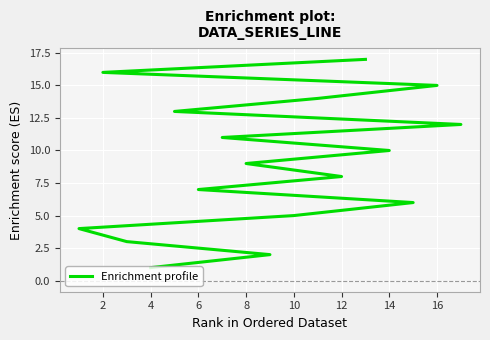

How many lines are shown in the chart?

1